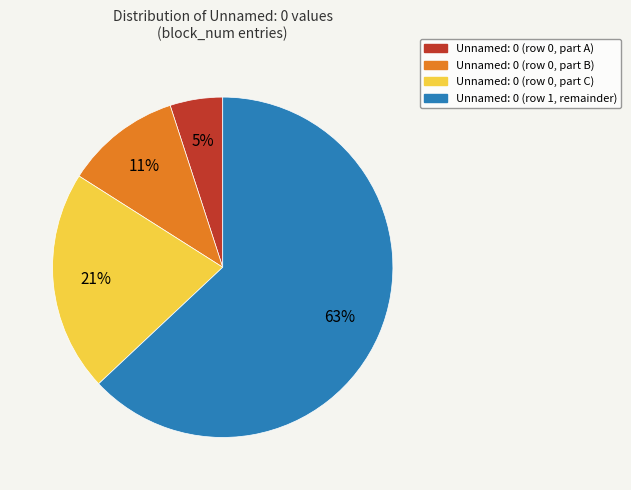

Is there any slice that represents more than half of the pie?

Yes